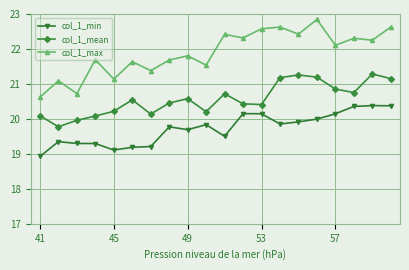

Which series has the largest total across all categories?

col_1_max